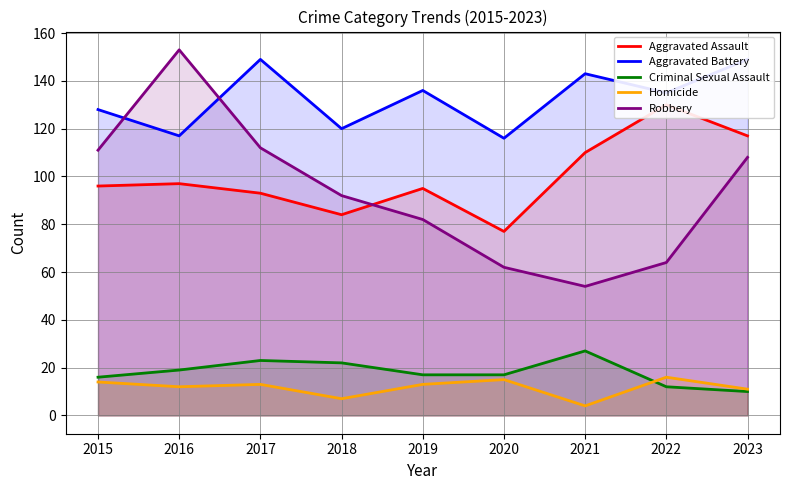

What is the total value across all series at 2020?

287